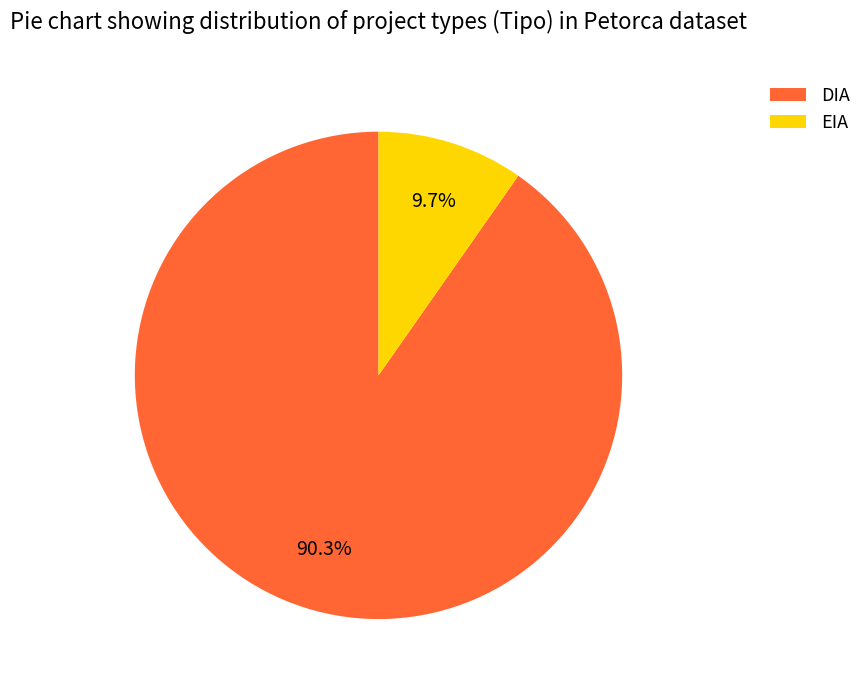

Is there any slice that represents more than half of the pie?

Yes